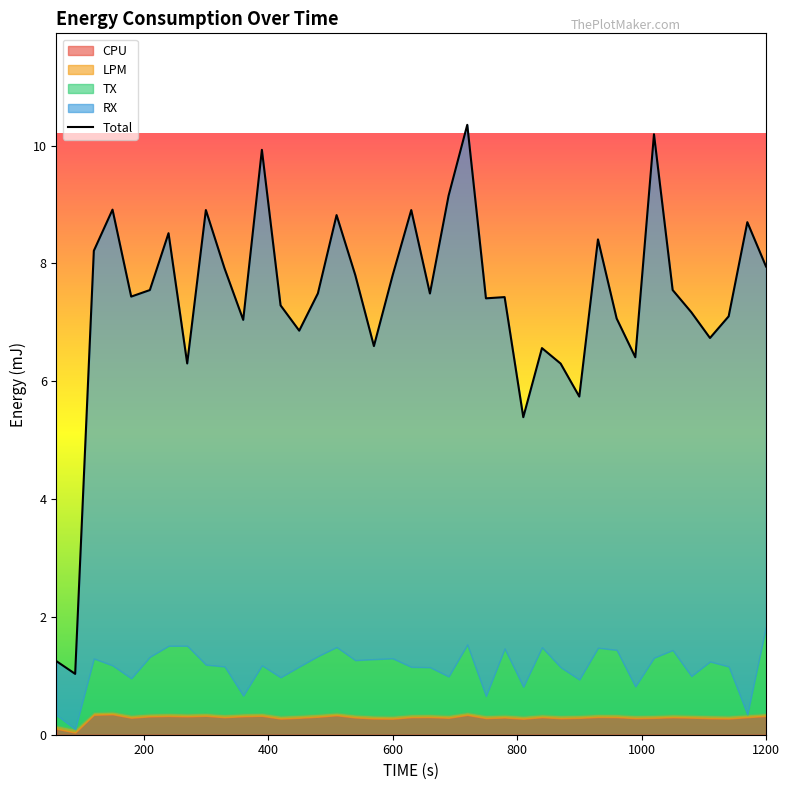

True or false: the data shows 11.8 at 33.

False